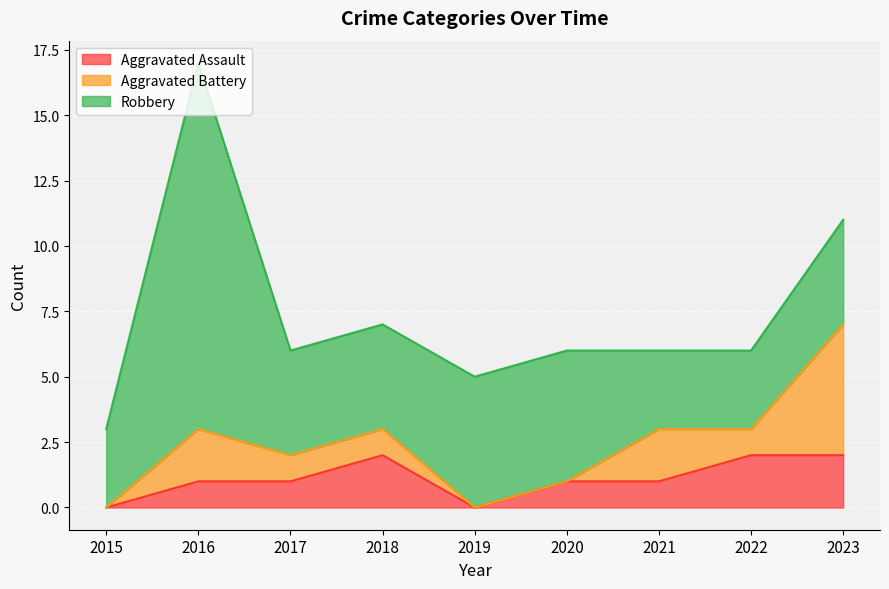

What is the average value of the Aggravated Battery series?

1